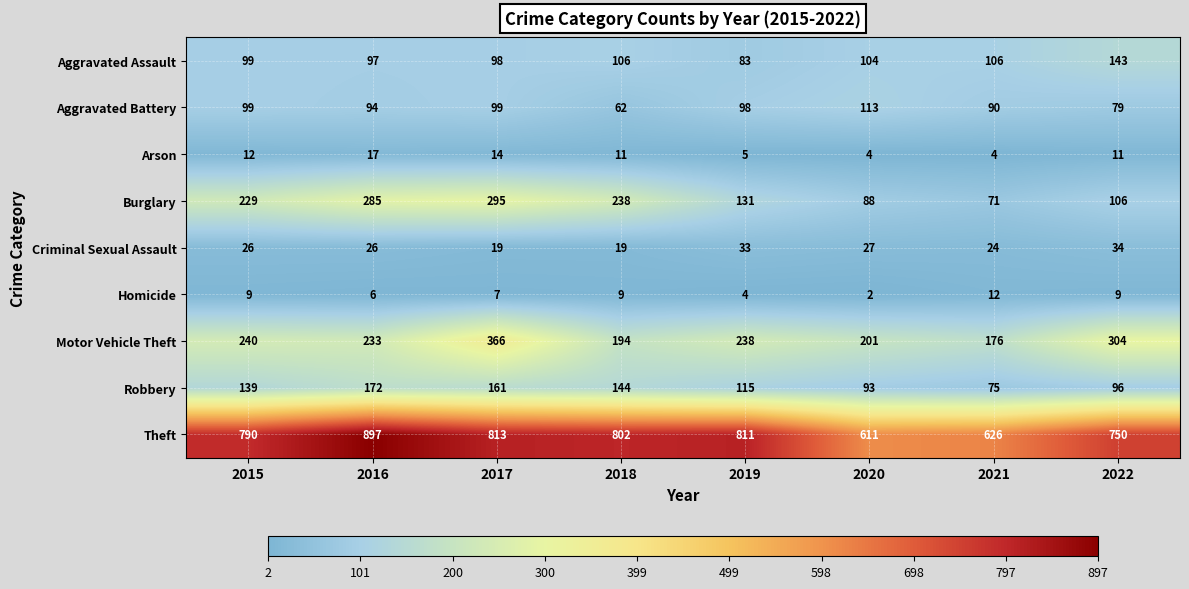

Read the Aggravated Assault value at 2016, to the nearest 5.

95